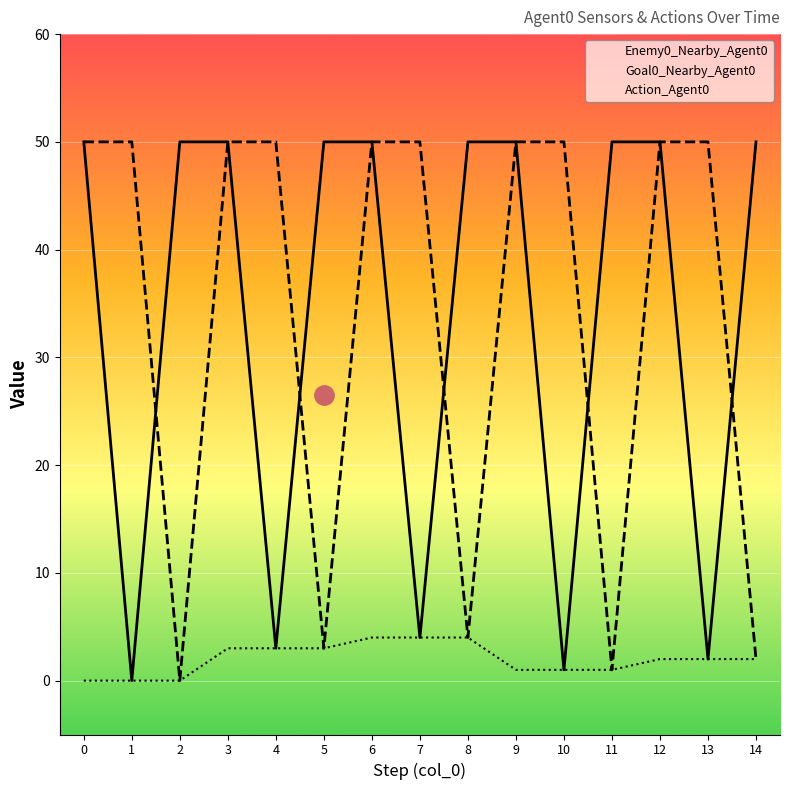

Is it true that Enemy0_Nearby_Agent0 equals 50 at 2?

True